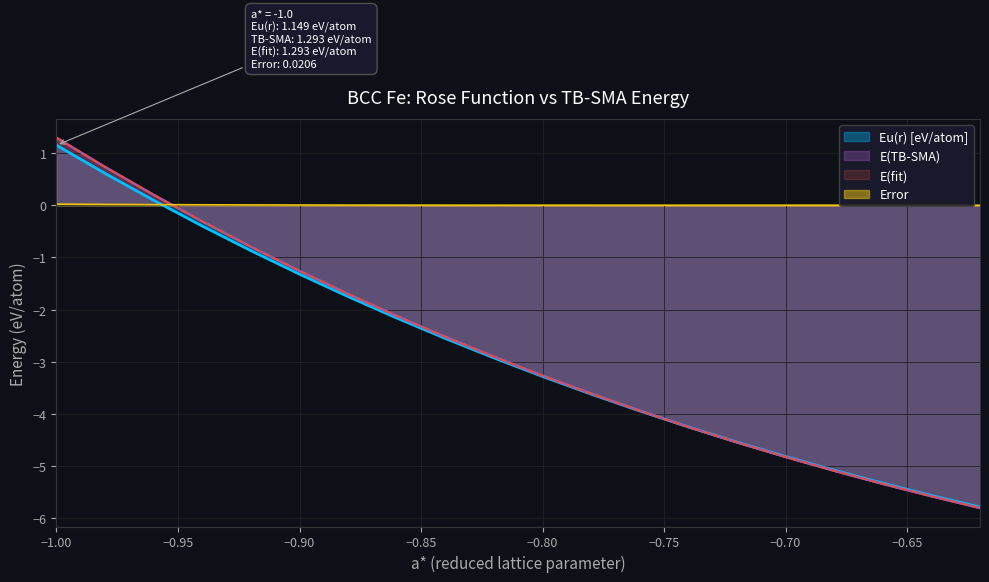

Rank the categories by Error value from lowest to highest.

-0.74, -0.76, -0.72, -0.78, -0.7, -0.68, -0.66, -0.8, -0.64, -0.62, -0.82, -0.84, -0.86, -0.88, -0.9, -0.92, -0.94, -0.96, -0.98, -1.0